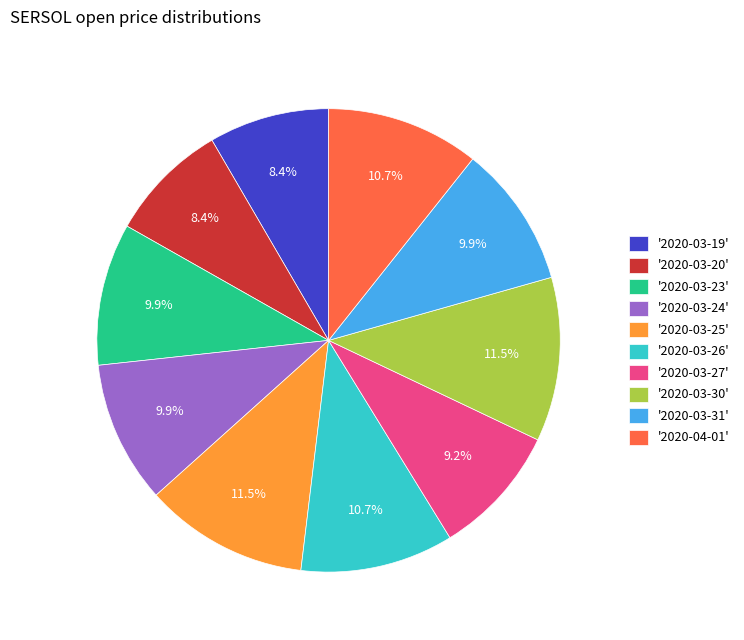

Is there a majority slice in this chart?

No